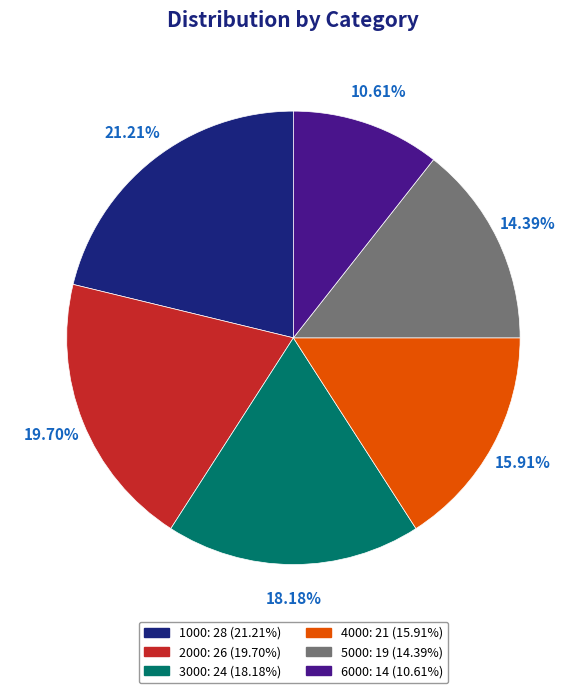

Does any single category account for the majority?

No